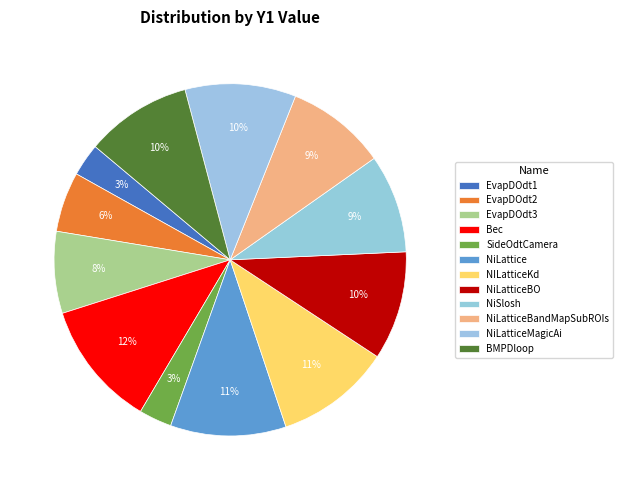

Is there a majority slice in this chart?

No